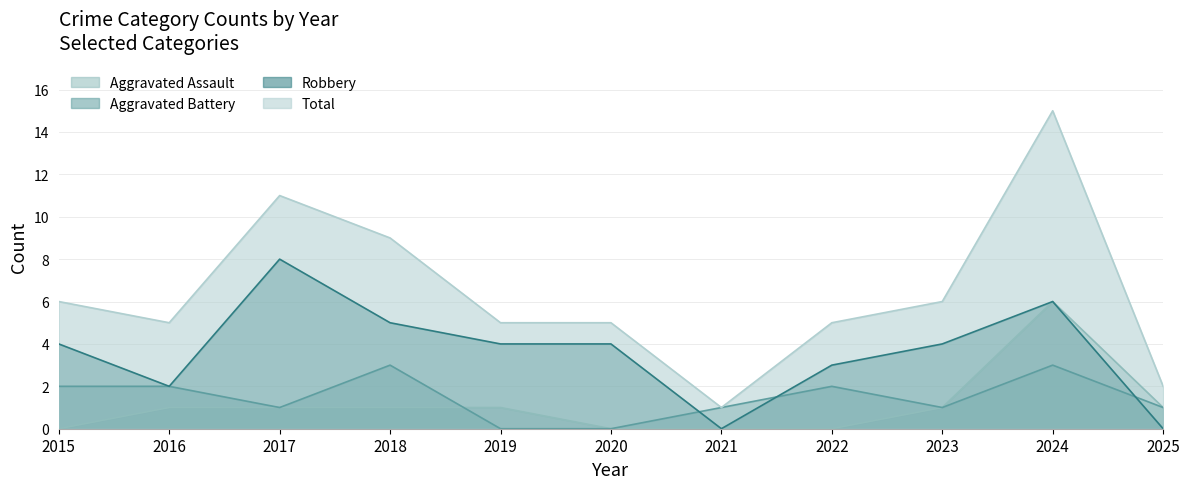

Is the value of Aggravated Assault at 2019 greater than the value of Robbery at 2024?

No